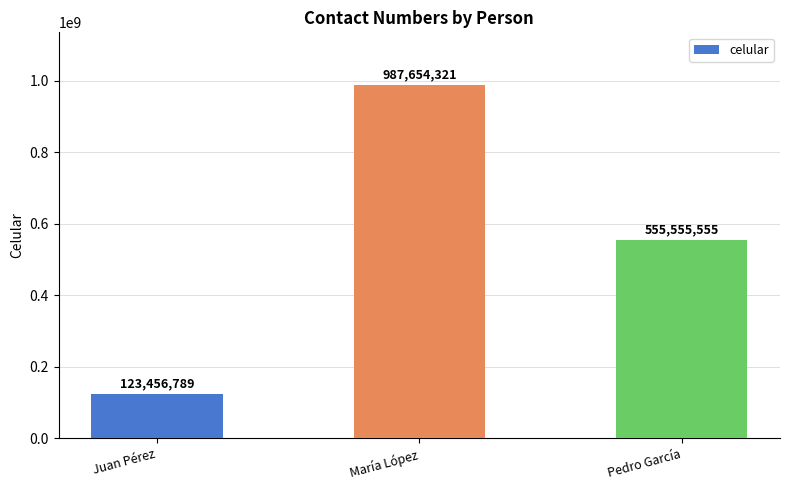

What position from the right is Pedro García?

1